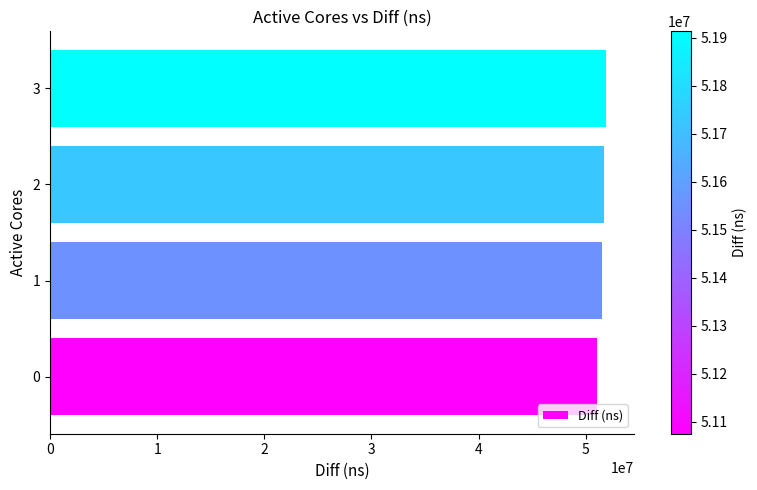

What is the greatest value displayed?

51913357